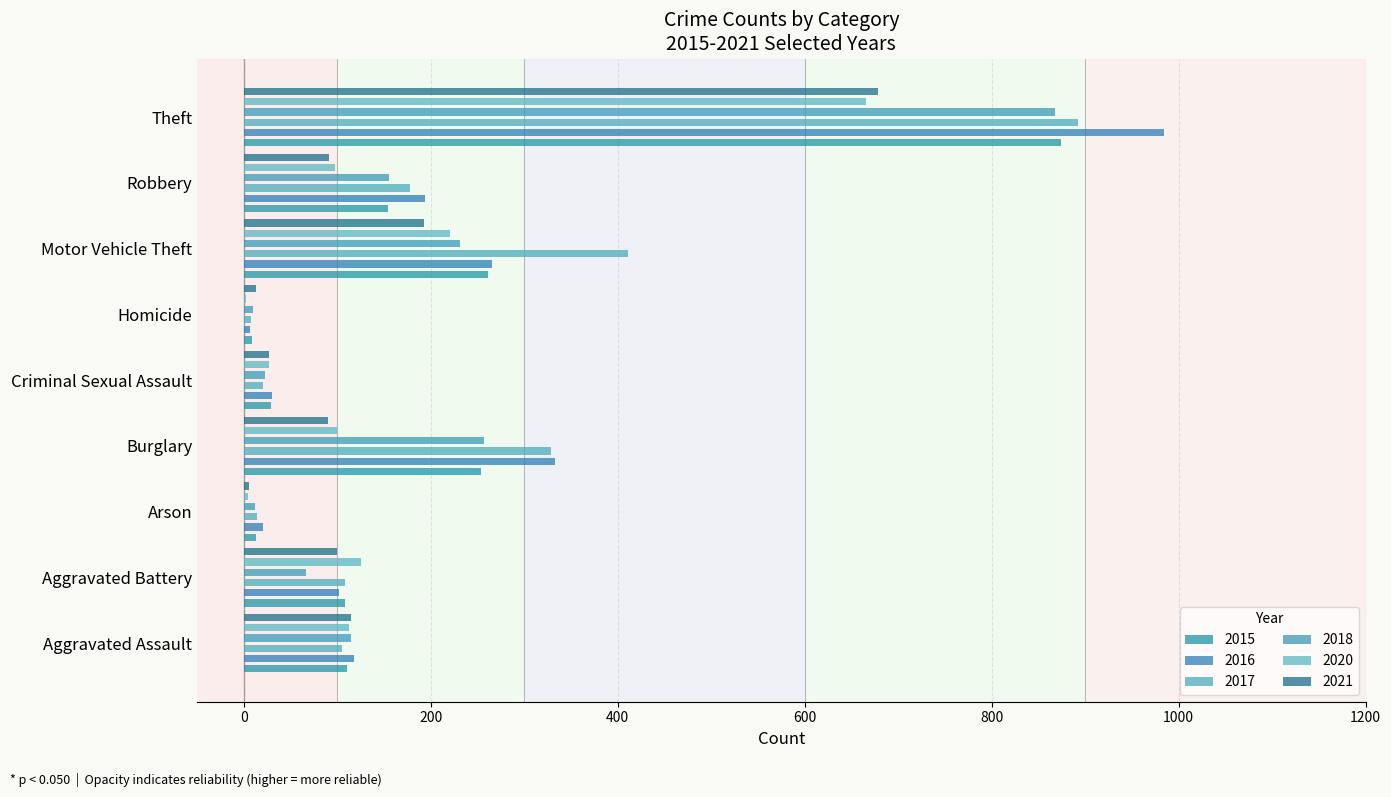

What is the value of the 2021 bar at the 5th from the left?

27